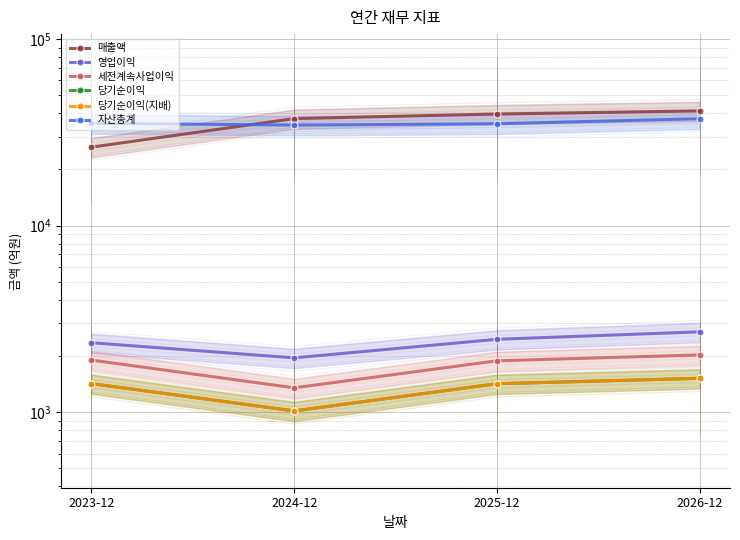

What is the average value of the 세전계속사업이익 series?

1790